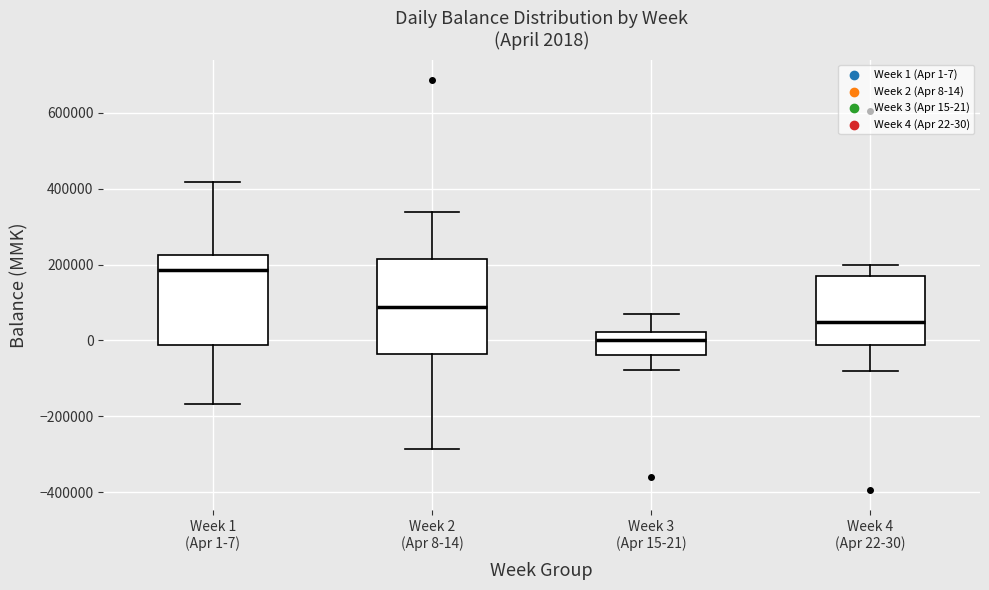

Which box has the highest median line?

Week 1 (Apr 1-7)